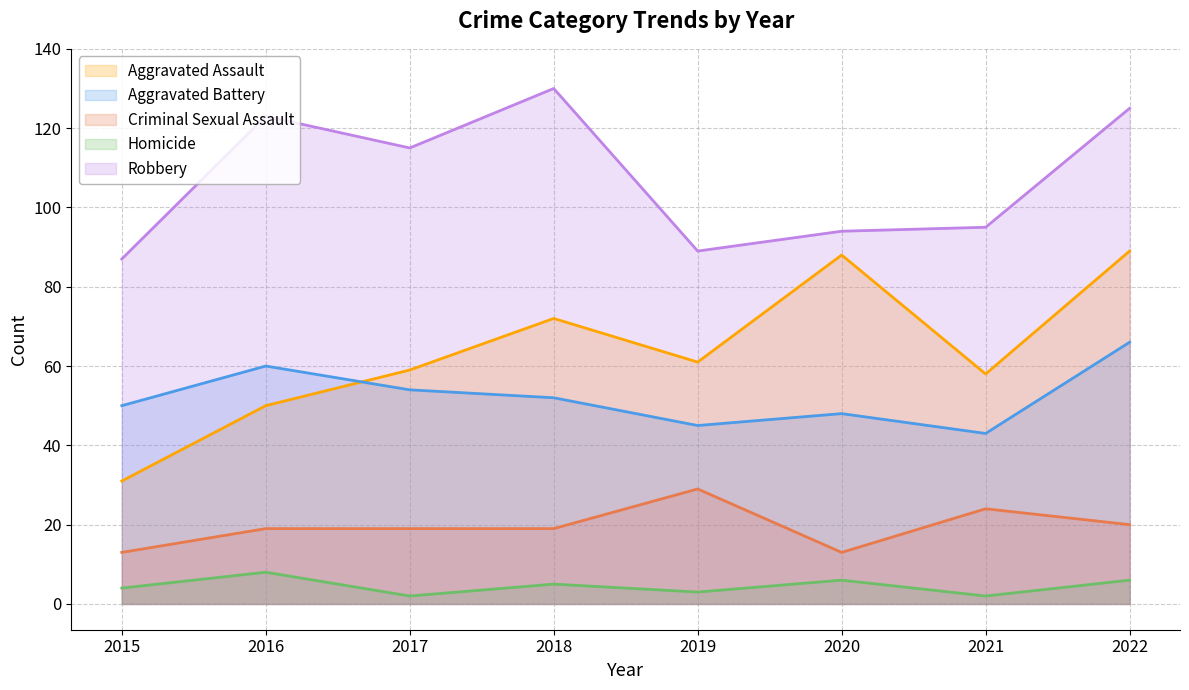

Is it true that Robbery equals 203 at 2018?

False